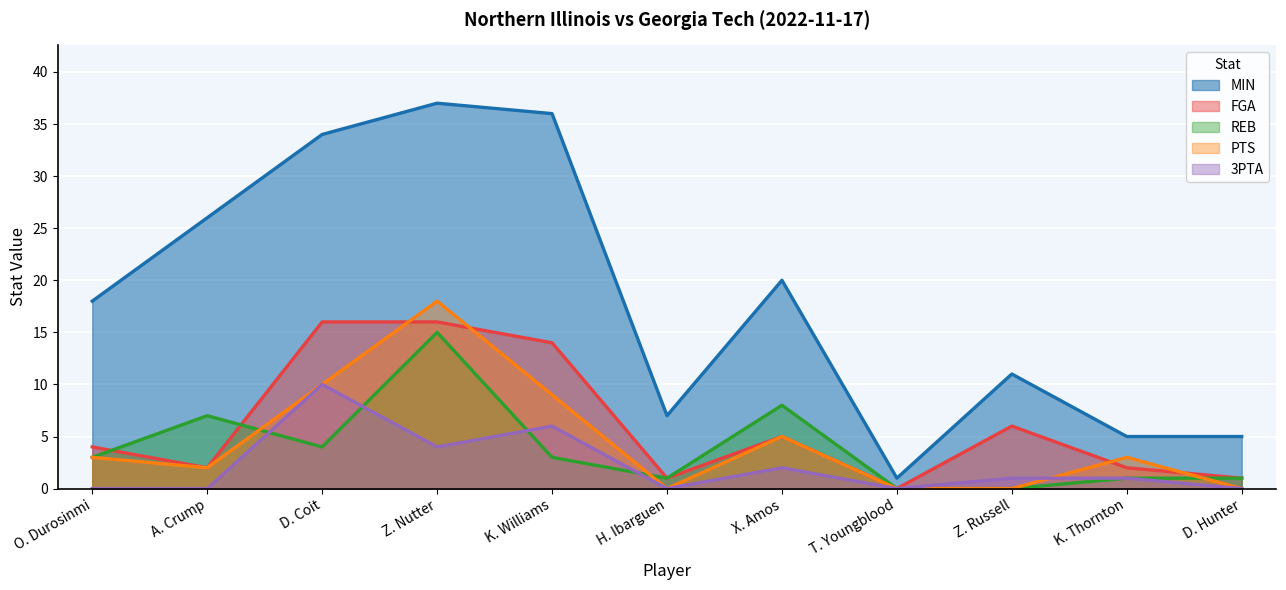

True or false: 3PTA and FGA cross at least once.

False